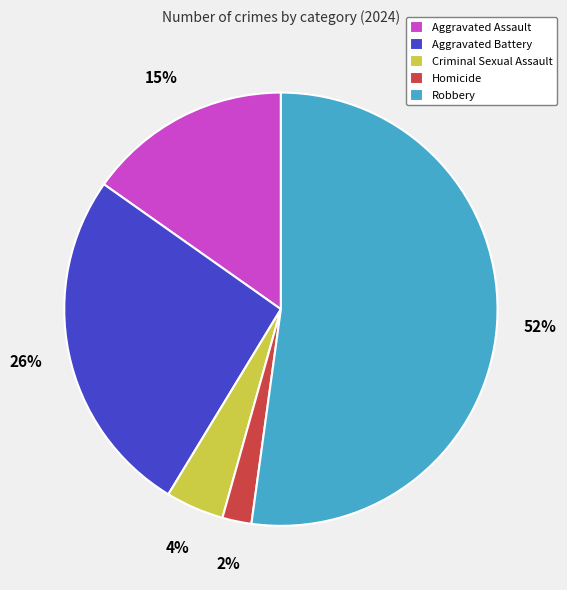

Do Aggravated Assault and Homicide together represent more than half of the pie?

No